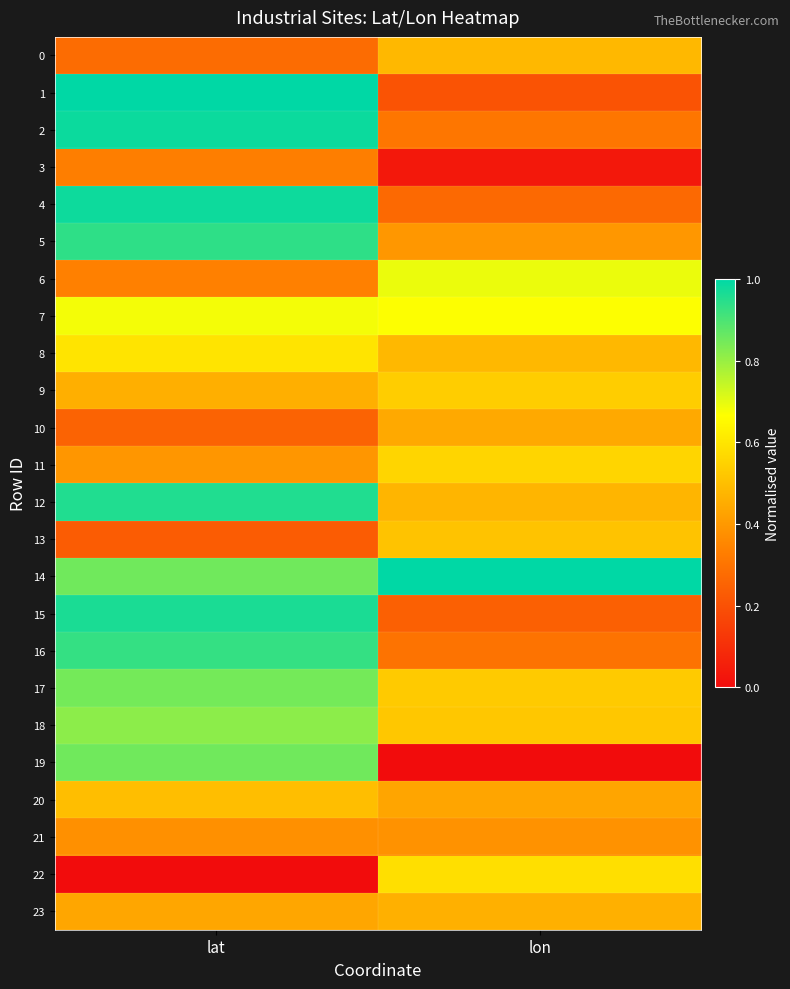

Rank the series at lon from lowest to highest value.

19, 3, 1, 15, 4, 16, 2, 21, 5, 20, 10, 23, 12, 0, 8, 13, 18, 17, 9, 11, 22, 7, 6, 14